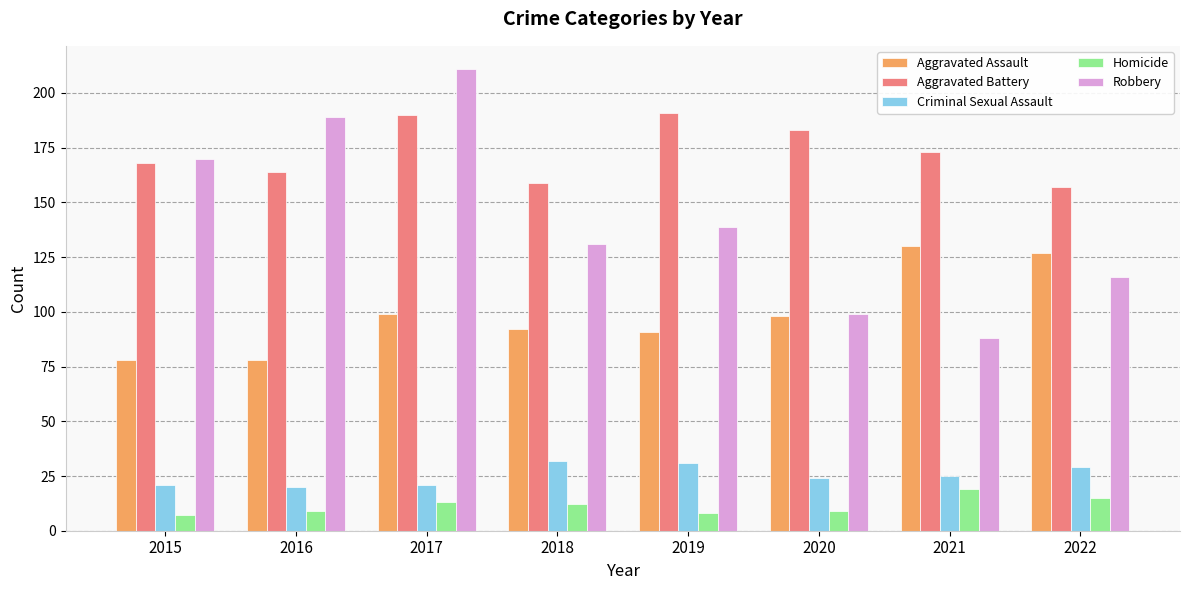

At which label does Aggravated Battery first exceed 173?

2017